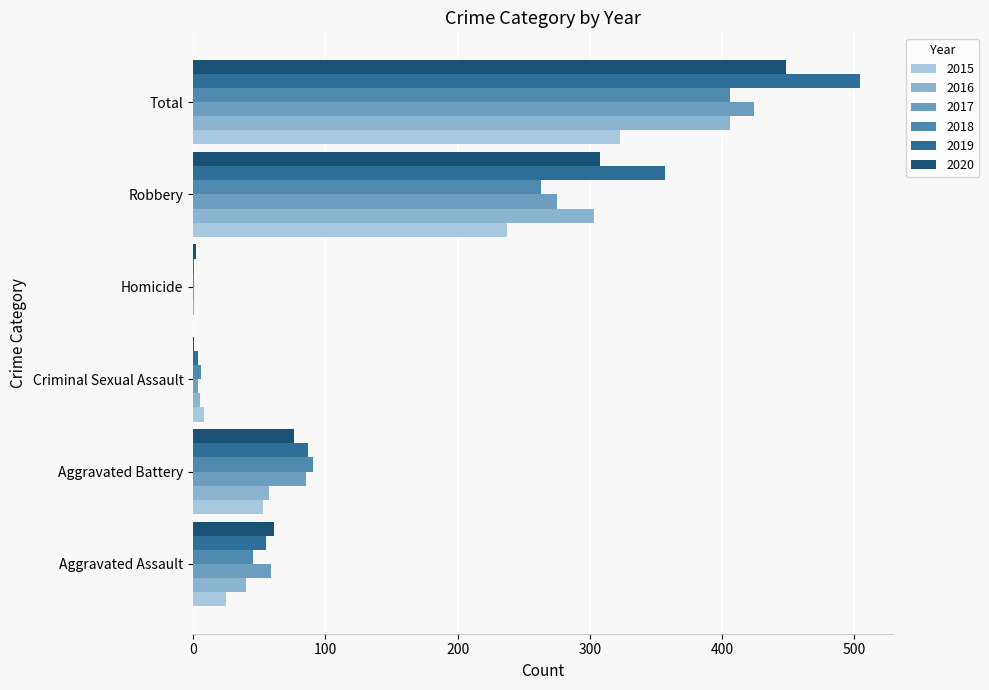

Between Homicide and Total, which series saw the biggest shift?

2019